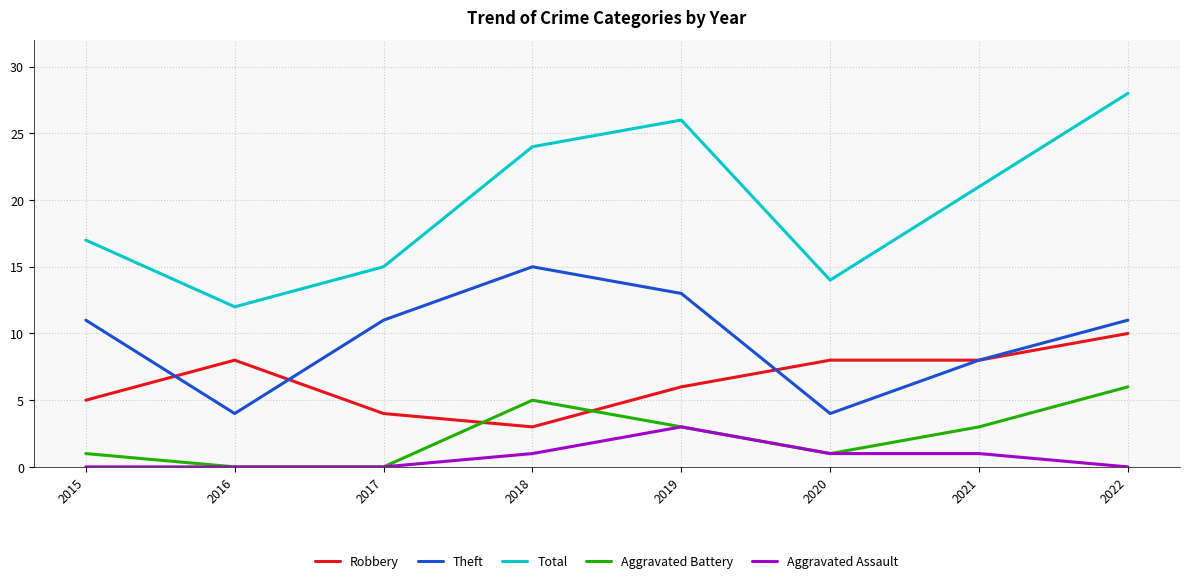

Rank the categories by Total value from highest to lowest.

2022, 2019, 2018, 2021, 2015, 2017, 2020, 2016